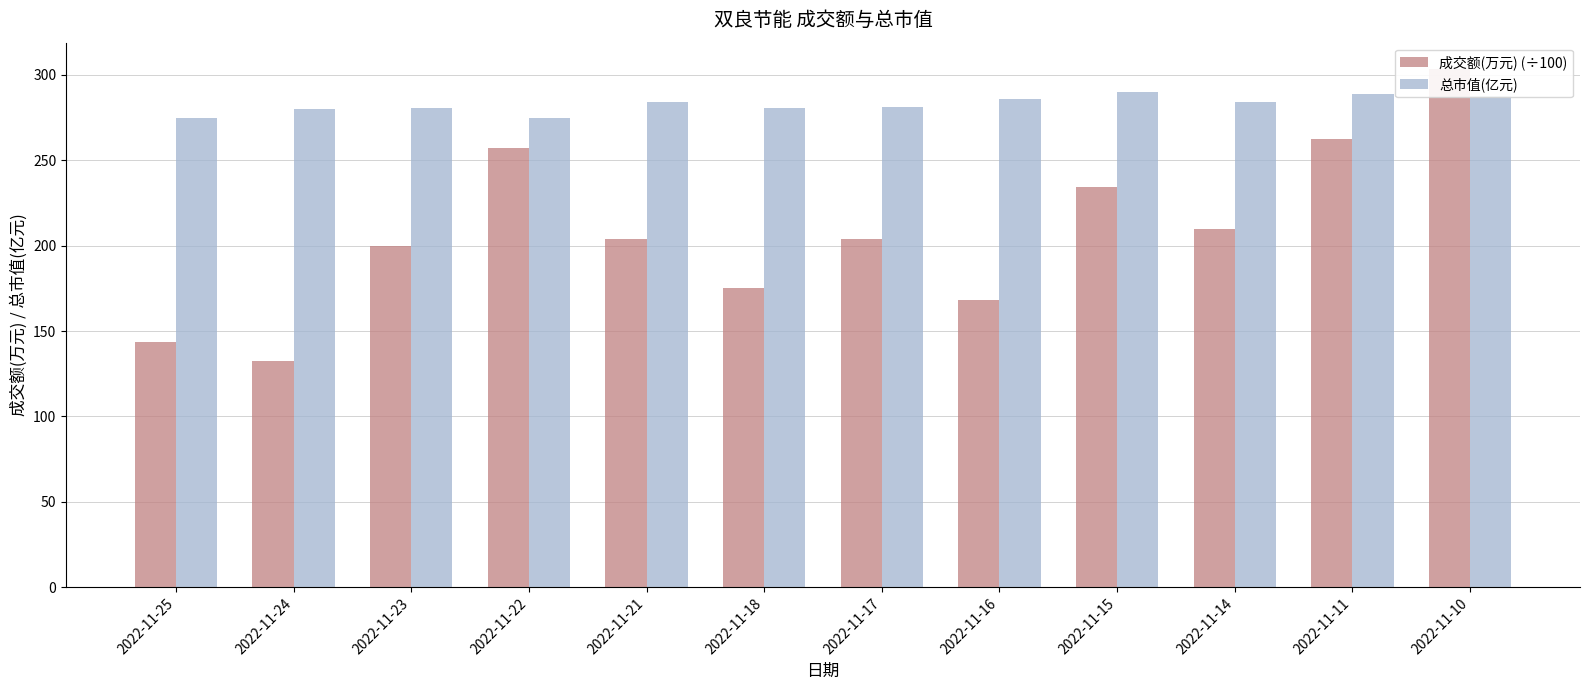

How many bars are there in total?

24